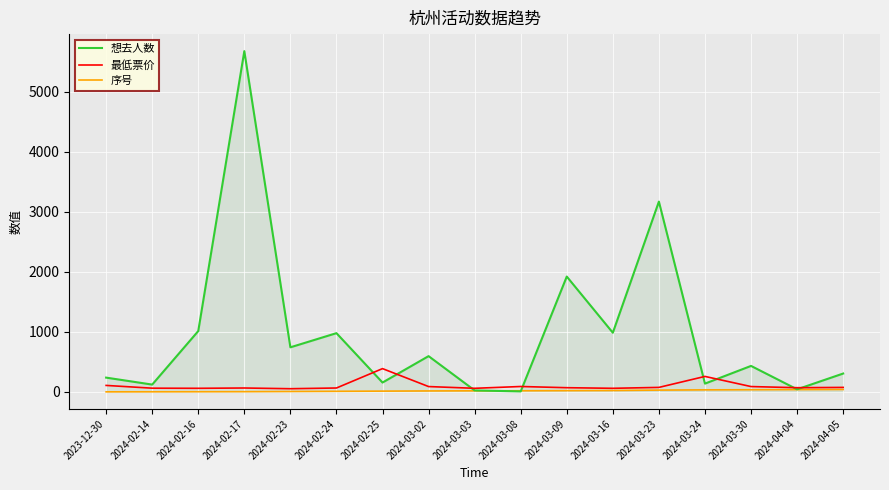

How many distinct data groups are displayed?

3